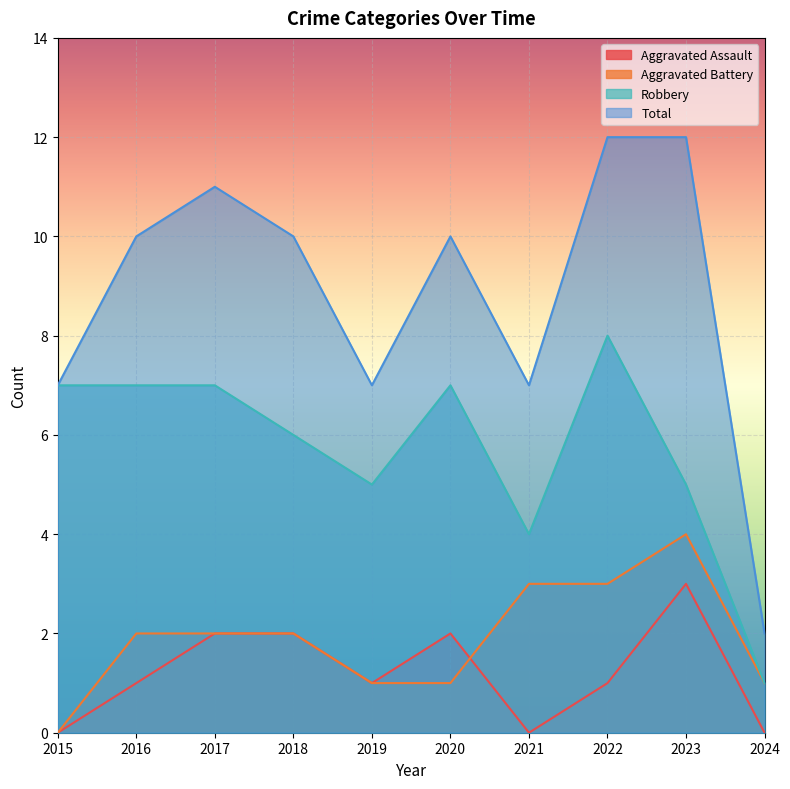

What are all the series names shown in the legend?

Aggravated Assault, Aggravated Battery, Robbery, Total